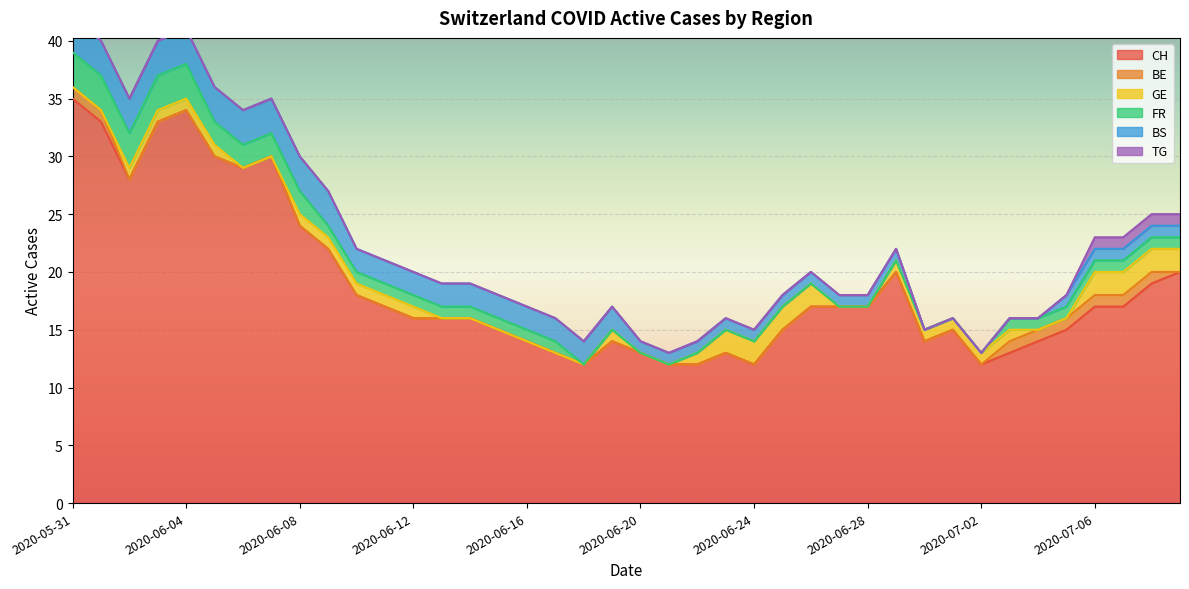

True or false: BS has more than 1 interior local peaks.

False